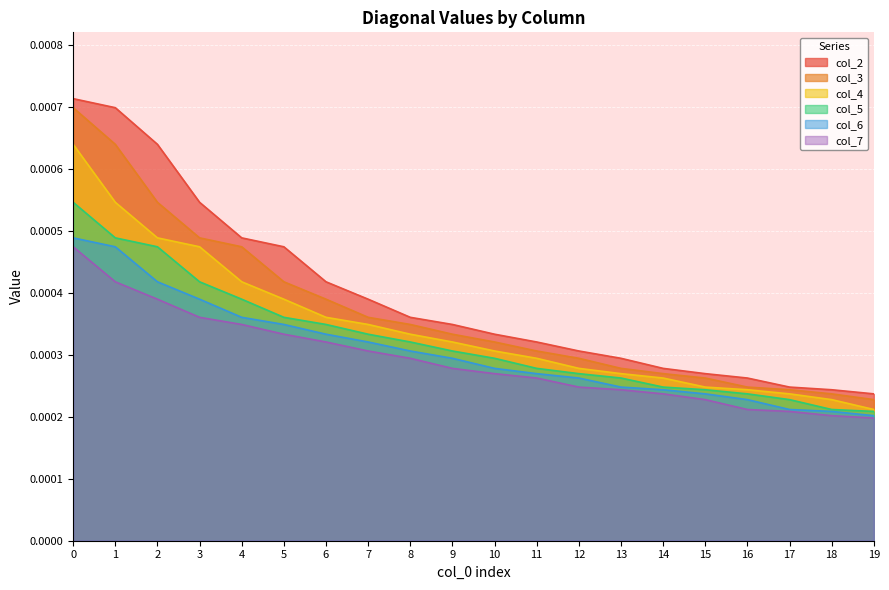

How many lines are shown in the chart?

6